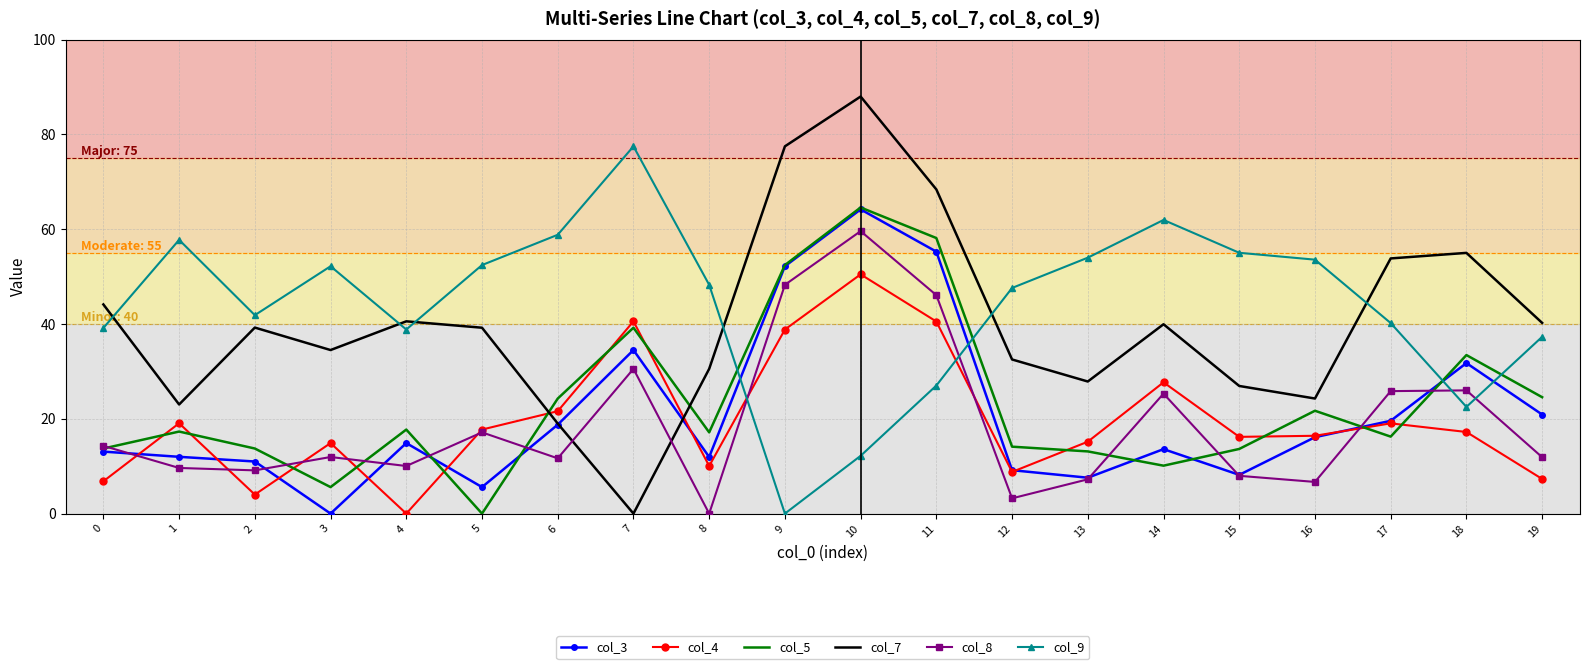

Is it true that col_4 equals 3.8 at 15?

False